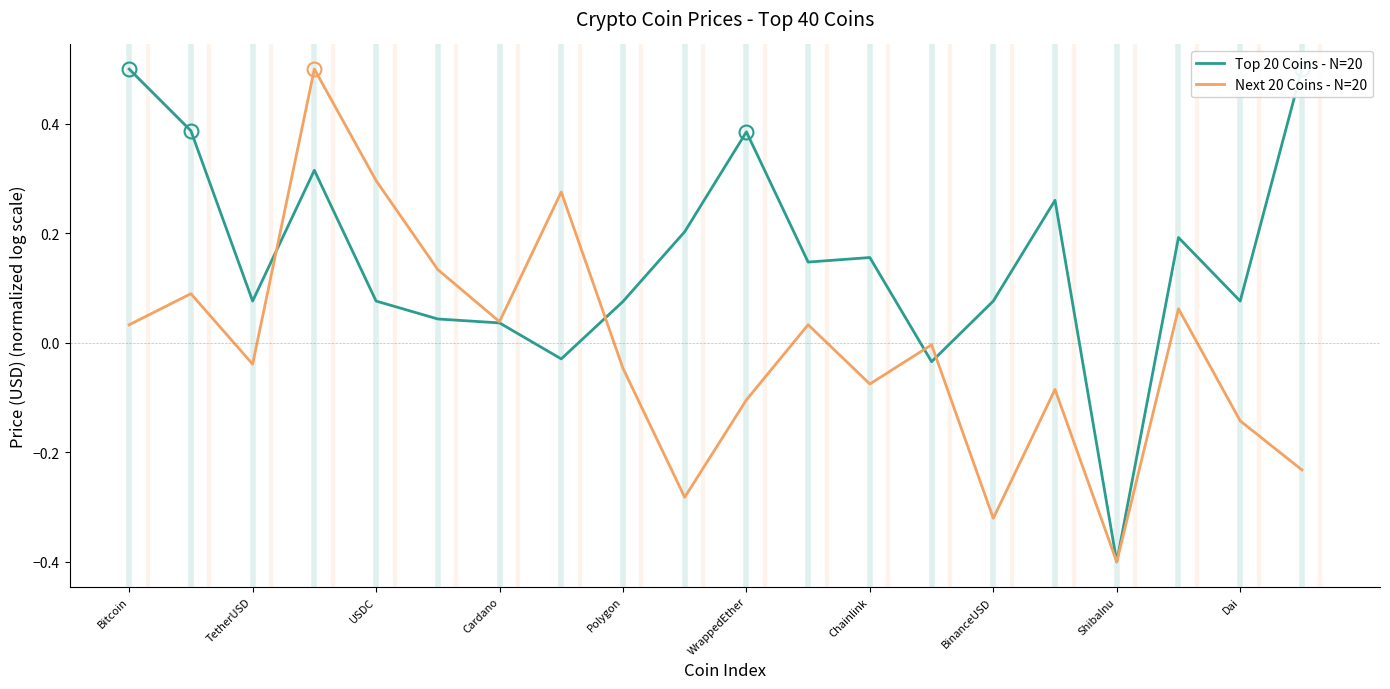

What is the value of the Top 20 Coins - N=20 point at the 15th from the left?

0.1